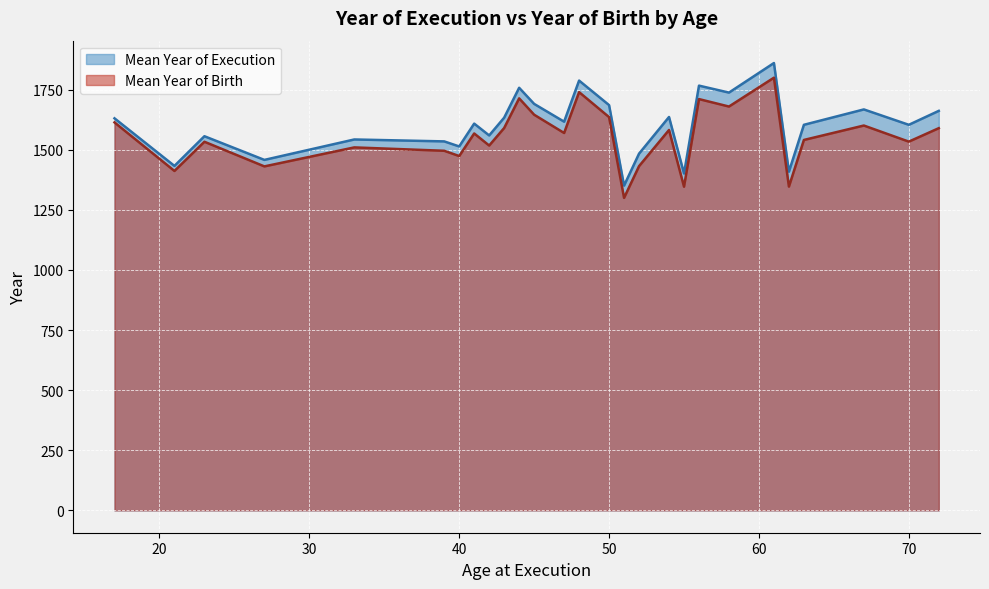

What is the total value across all series at 50?

3322.0